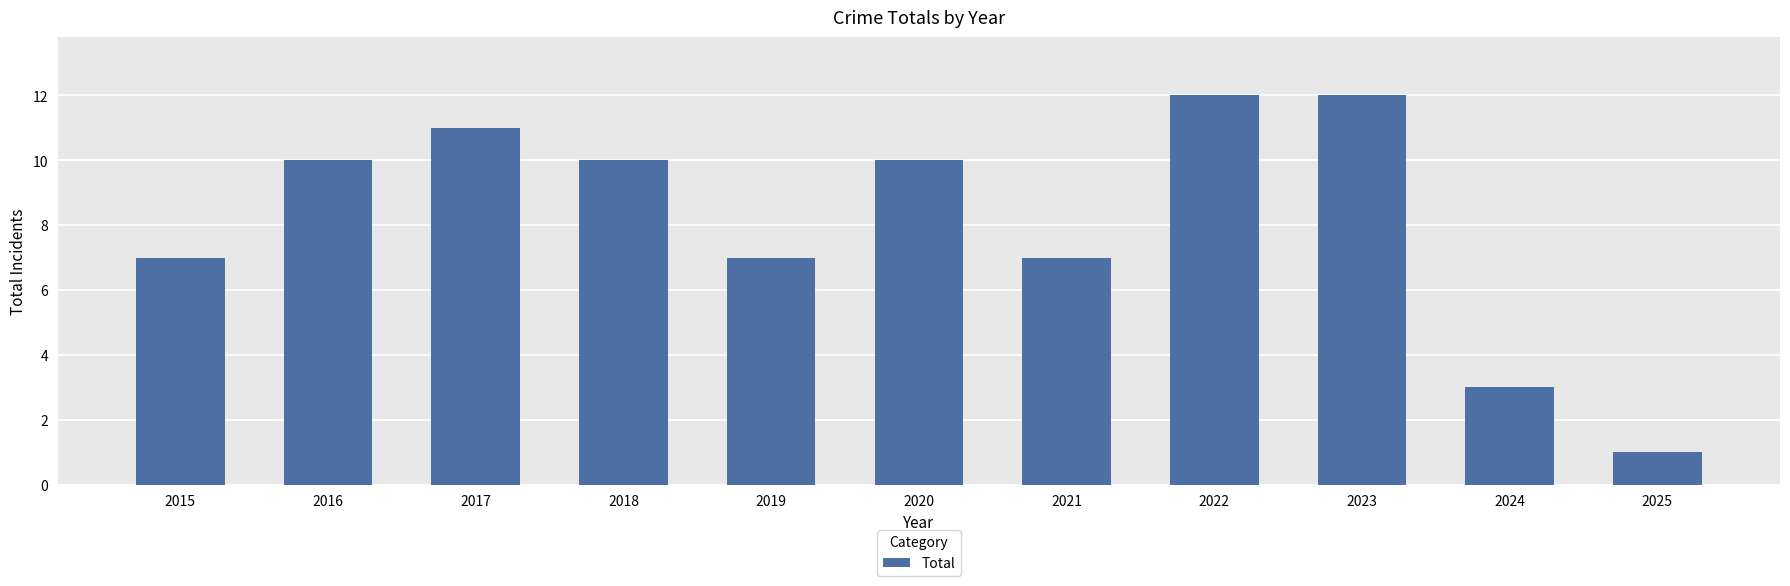

Reading left to right, extract all data points from this chart.

2015=7	2016=10	2017=11	2018=10	2019=7	2020=10	2021=7	2022=12	2023=12	2024=3	2025=1